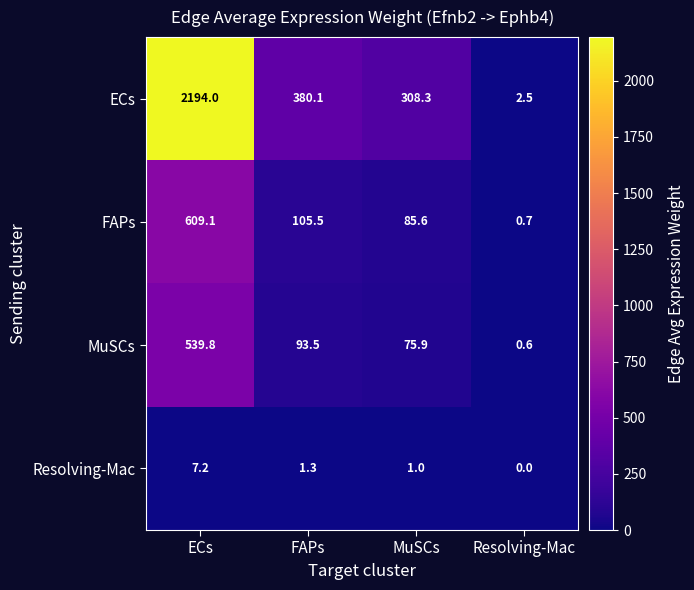

What is the average value of the Resolving-Mac series?

2.4